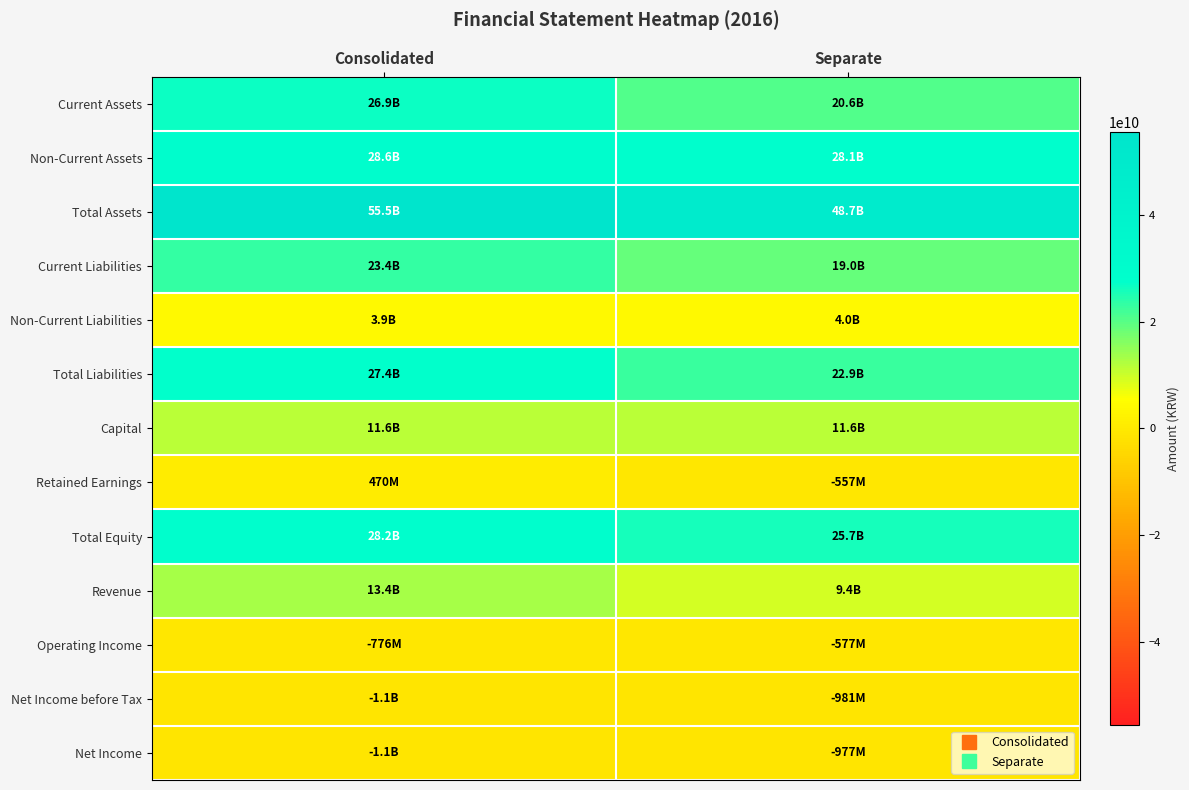

At which category is the sum across all series the highest?

Consolidated